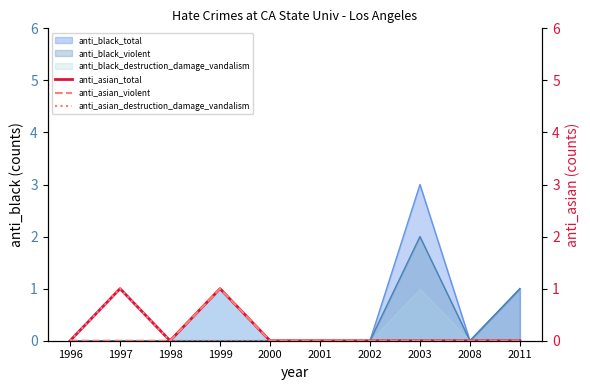

The anti_black_destruction_damage_vandalism series shows 0 at 1997. True or false?

True